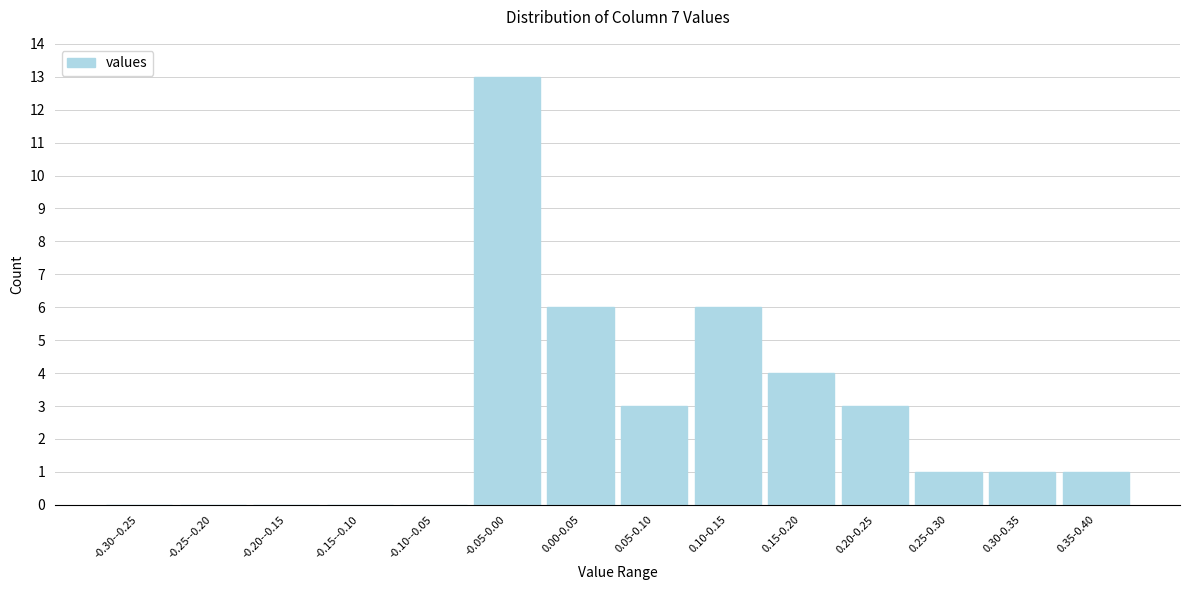

Reading right to left, list all the values displayed in this chart.

0.35-0.40=1	0.30-0.35=1	0.25-0.30=1	0.20-0.25=3	0.15-0.20=4	0.10-0.15=6	0.05-0.10=3	0.00-0.05=6	-0.05-0.00=13	-0.10--0.05=0	-0.15--0.10=0	-0.20--0.15=0	-0.25--0.20=0	-0.30--0.25=0